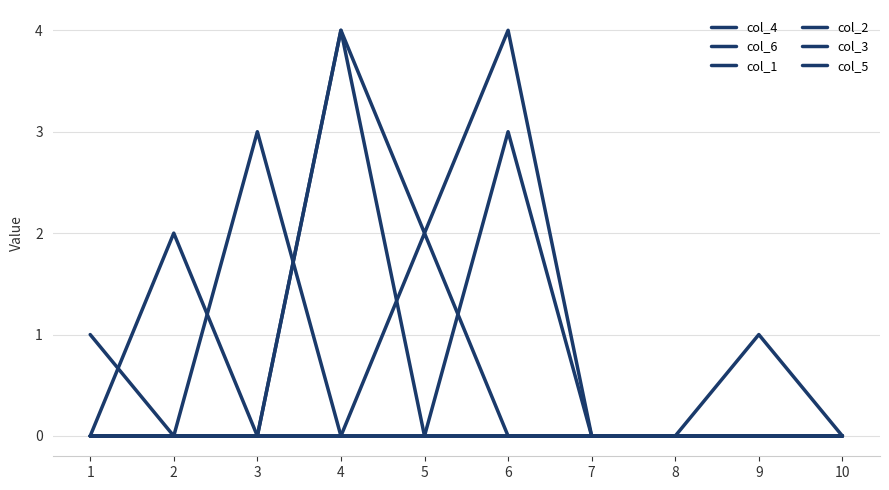

True or false: col_3 and col_6 intersect in this chart.

False